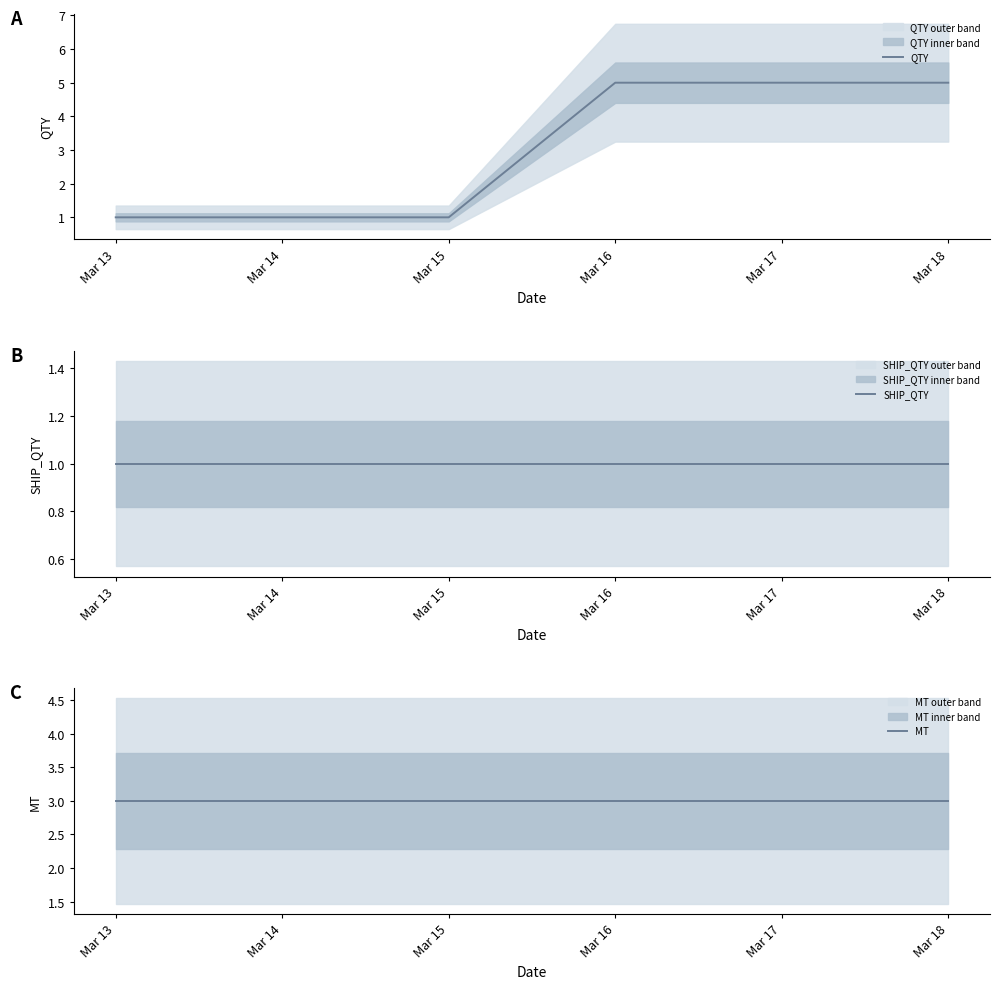

Read the QTY value at Mar 13.

1